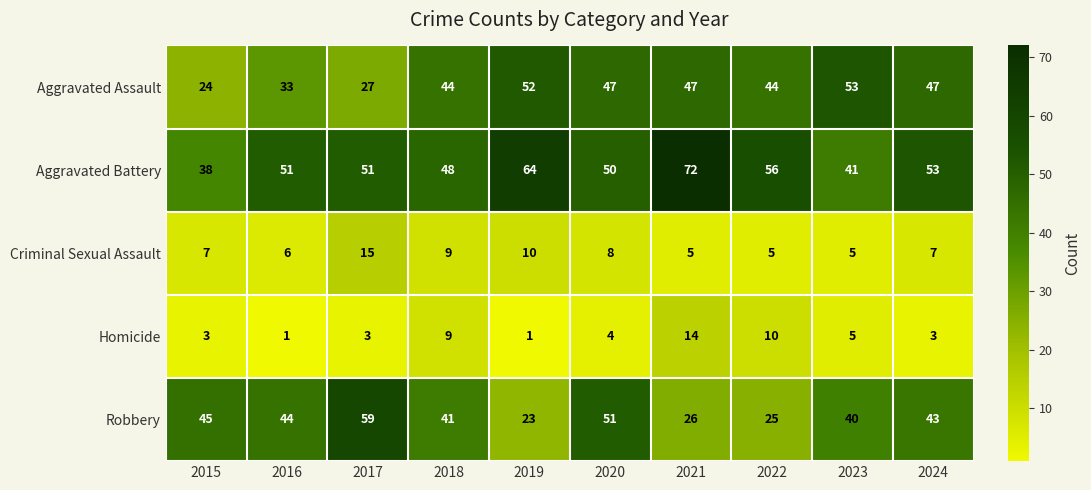

What is the sum of all Criminal Sexual Assault values?

77